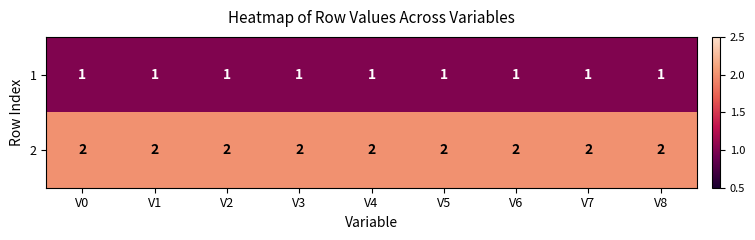

Which series has the largest total across all categories?

2